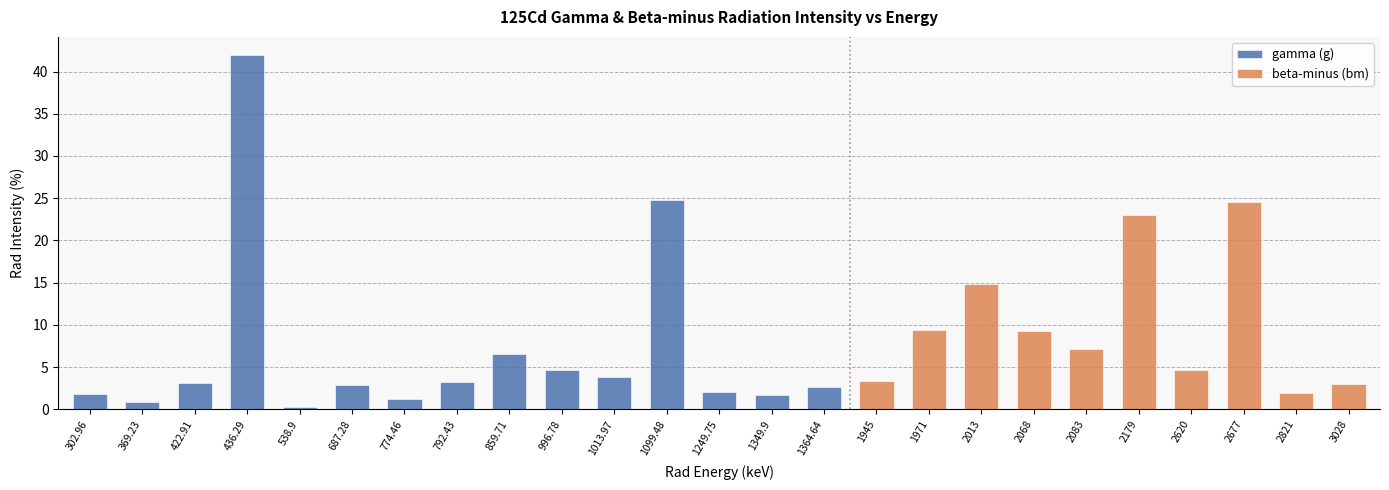

What is the average value of the gamma (g) series?

6.8